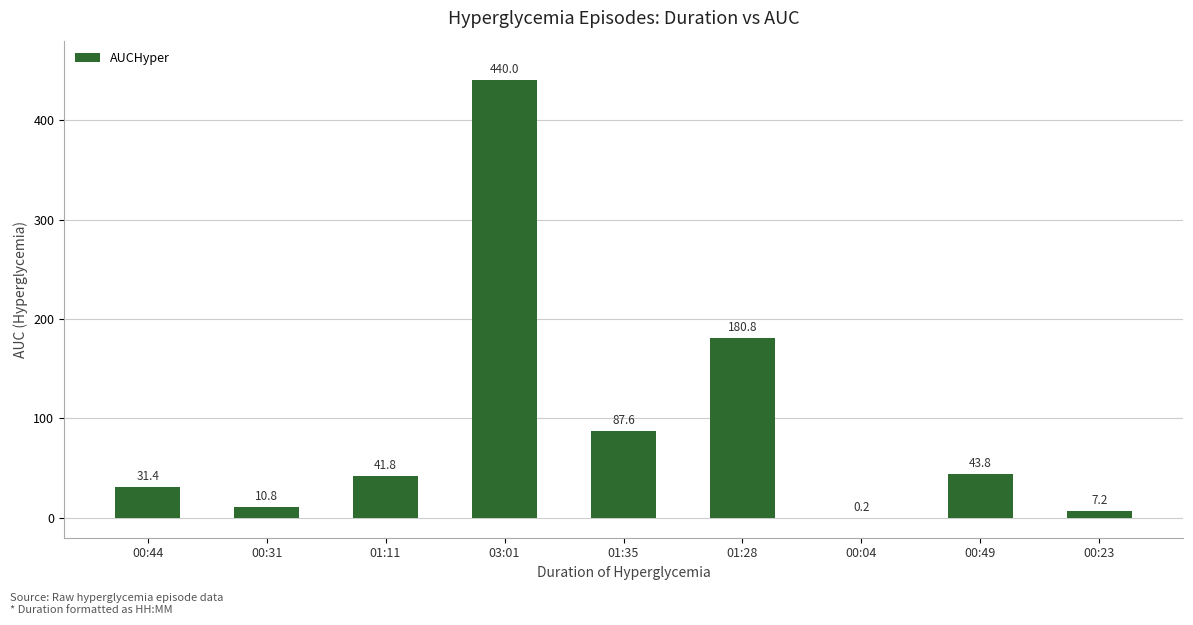

Reading right to left, what are all the values shown in this chart?

00:23=7.2	00:49=43.8	00:04=0.2	01:28=180.8	01:35=87.6	03:01=440.0	01:11=41.8	00:31=10.8	00:44=31.4